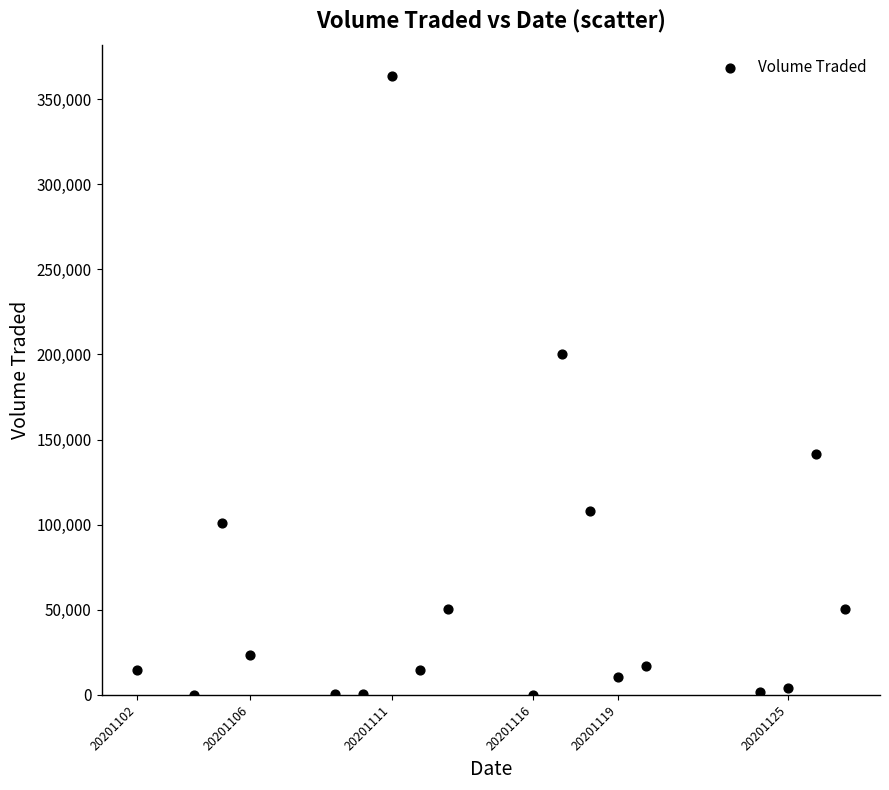

What Y value in the scatter plot is closest to 181750?

200100